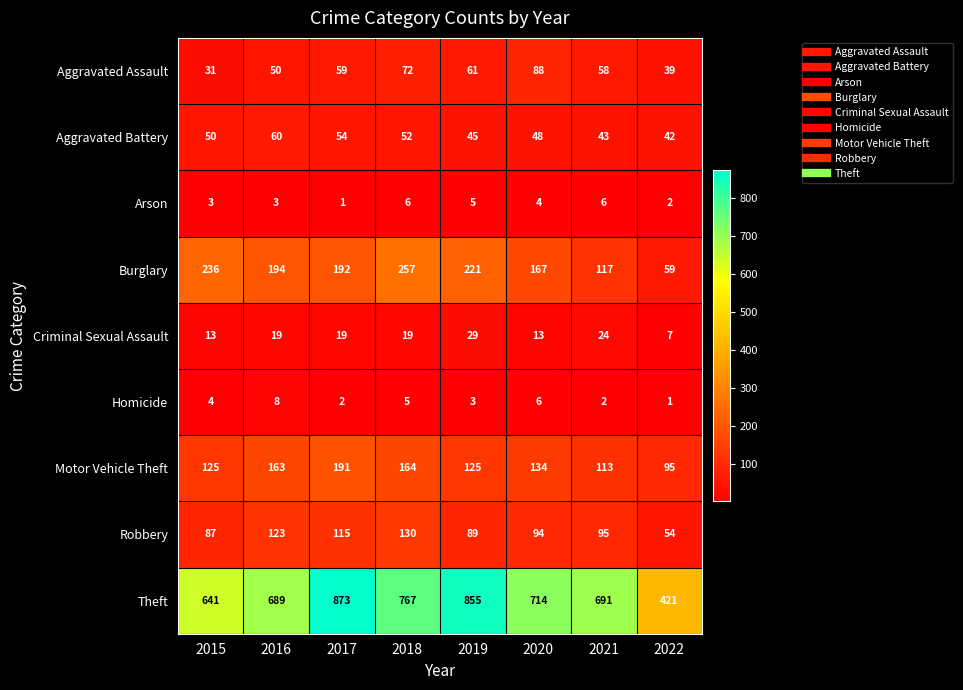

Is it true that Motor Vehicle Theft equals 163 at 2016?

True